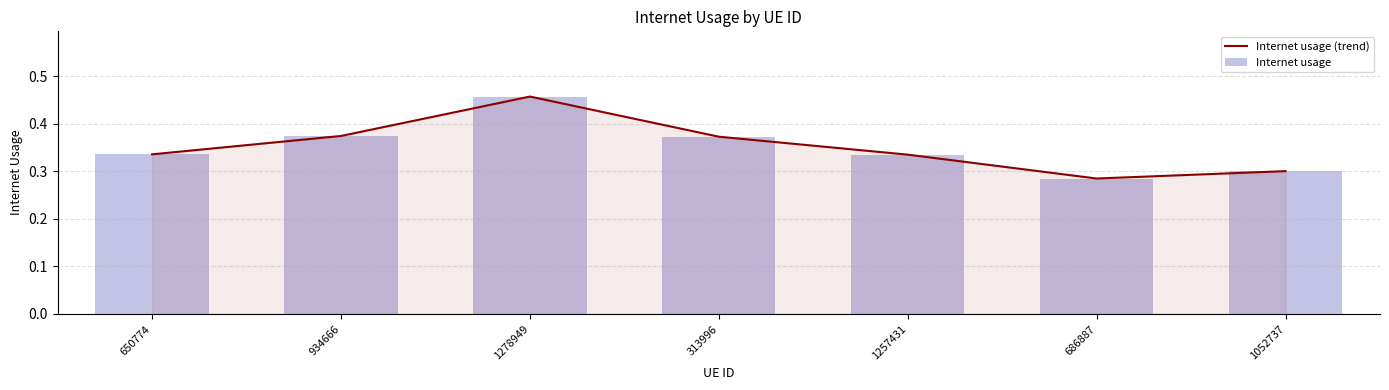

Is it true that Internet usage equals 0.2 at 1278949?

False